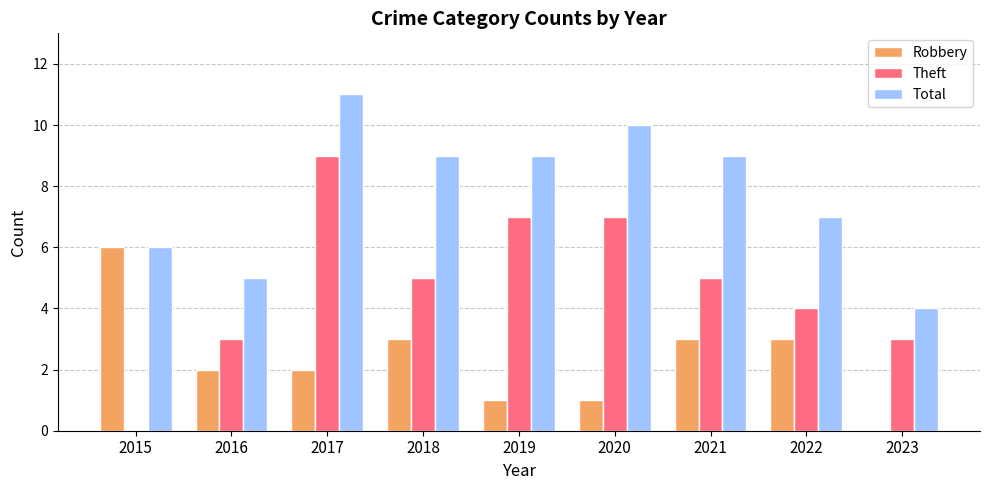

At which label does Total first exceed 9?

2017